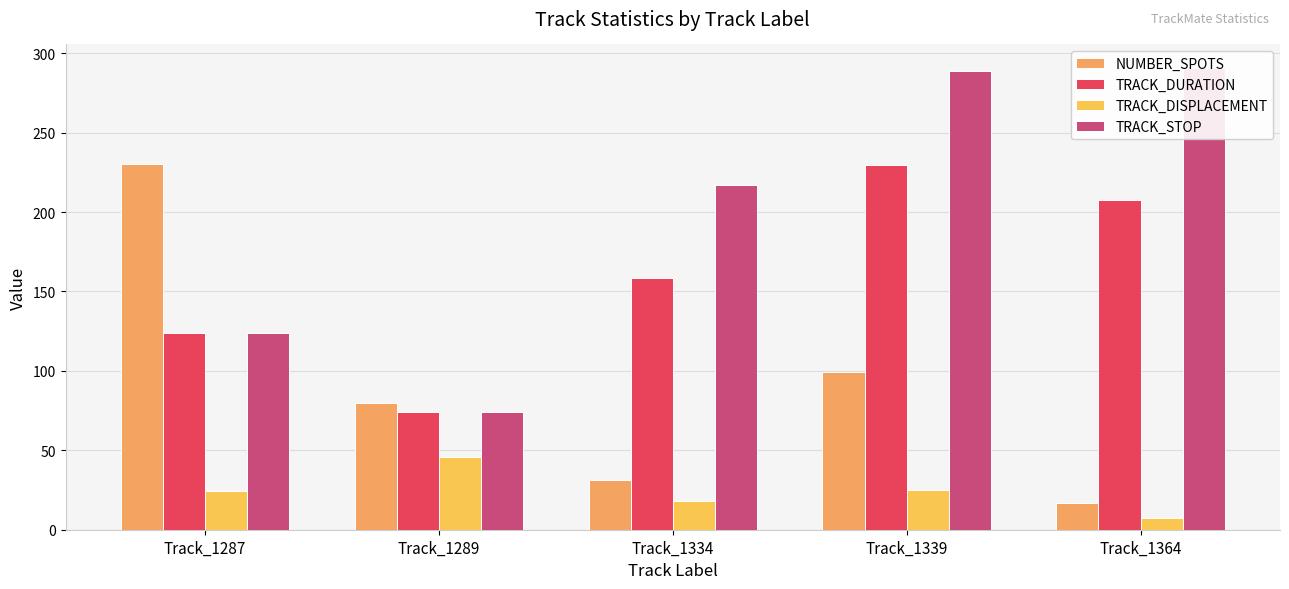

Reading left to right, list all the values displayed in this chart.

NUMBER_SPOTS: Track_1287=230.0	Track_1289=80.0	Track_1334=31.0	Track_1339=99.0	Track_1364=17.0
TRACK_DURATION: Track_1287=124.0	Track_1289=74.0	Track_1334=158.5	Track_1339=229.6	Track_1364=207.3
TRACK_DISPLACEMENT: Track_1287=24.4	Track_1289=46.1	Track_1334=18.0	Track_1339=25.3	Track_1364=7.2
TRACK_STOP: Track_1287=124.0	Track_1289=74.0	Track_1334=217.0	Track_1339=289.0	Track_1364=291.0